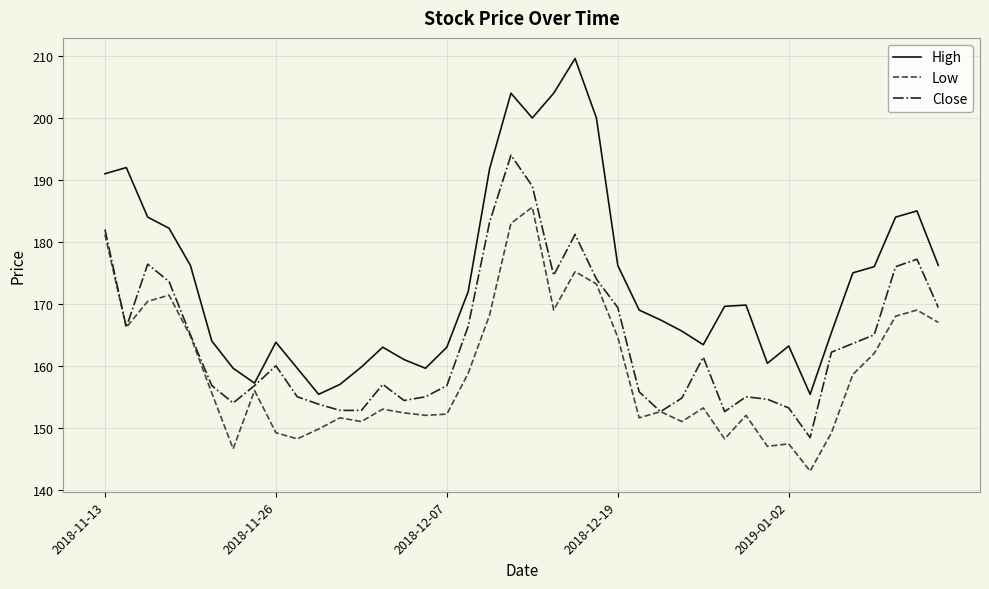

What is the average value of the Close series?

164.1